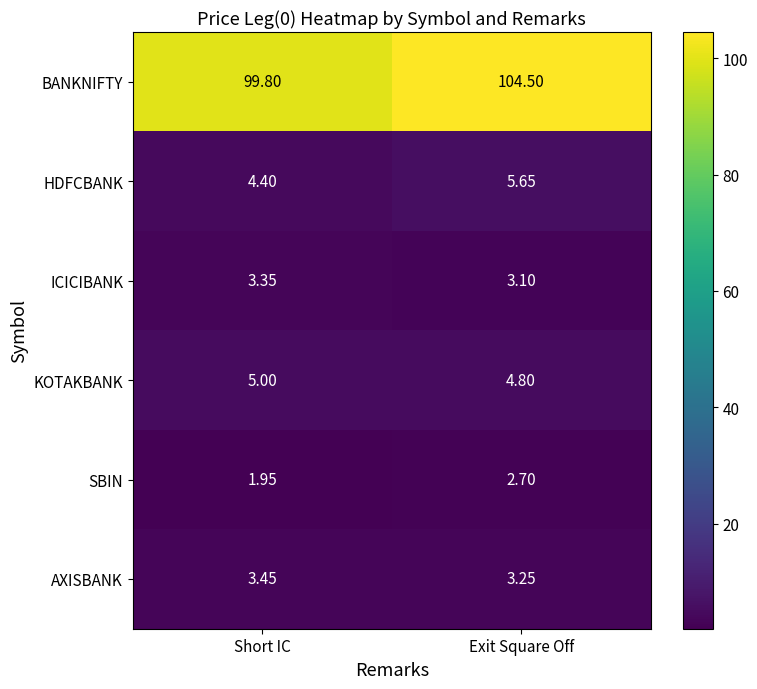

At which category is the sum across all series the highest?

Exit Square Off